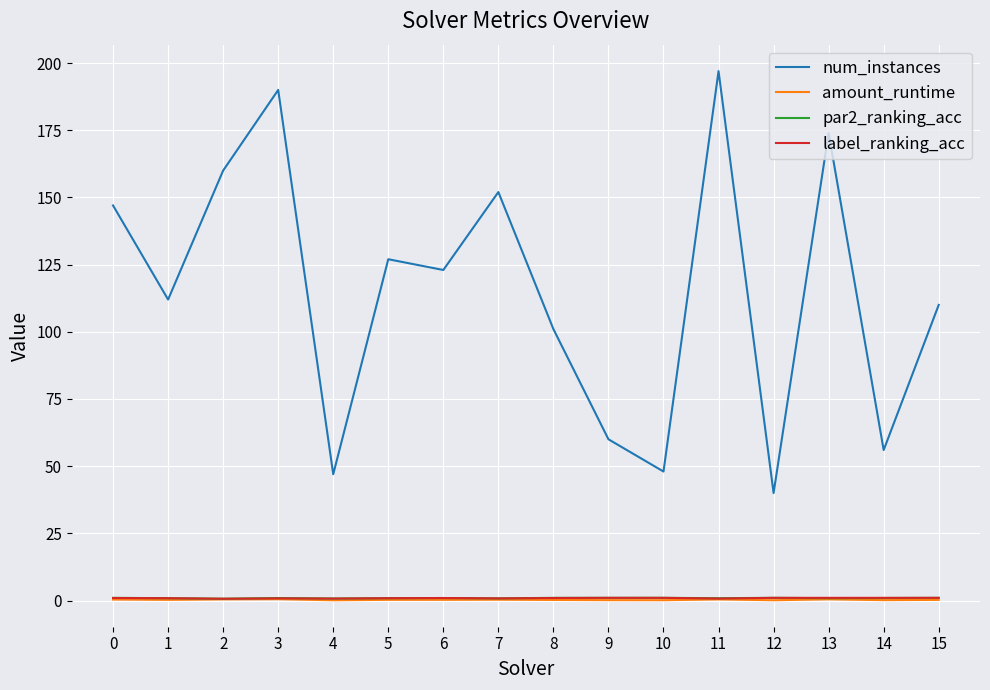

What is the lowest value of the num_instances series?

40.0